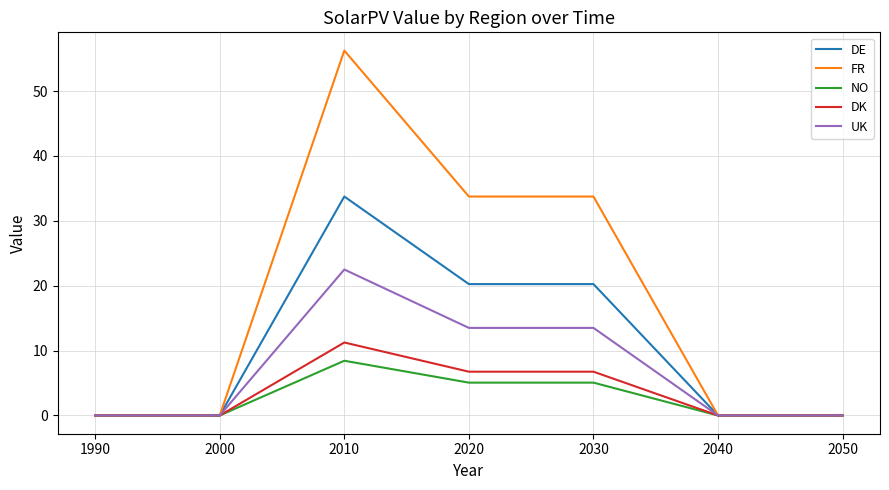

What is the spread (max minus min) of values at 2030?

28.7